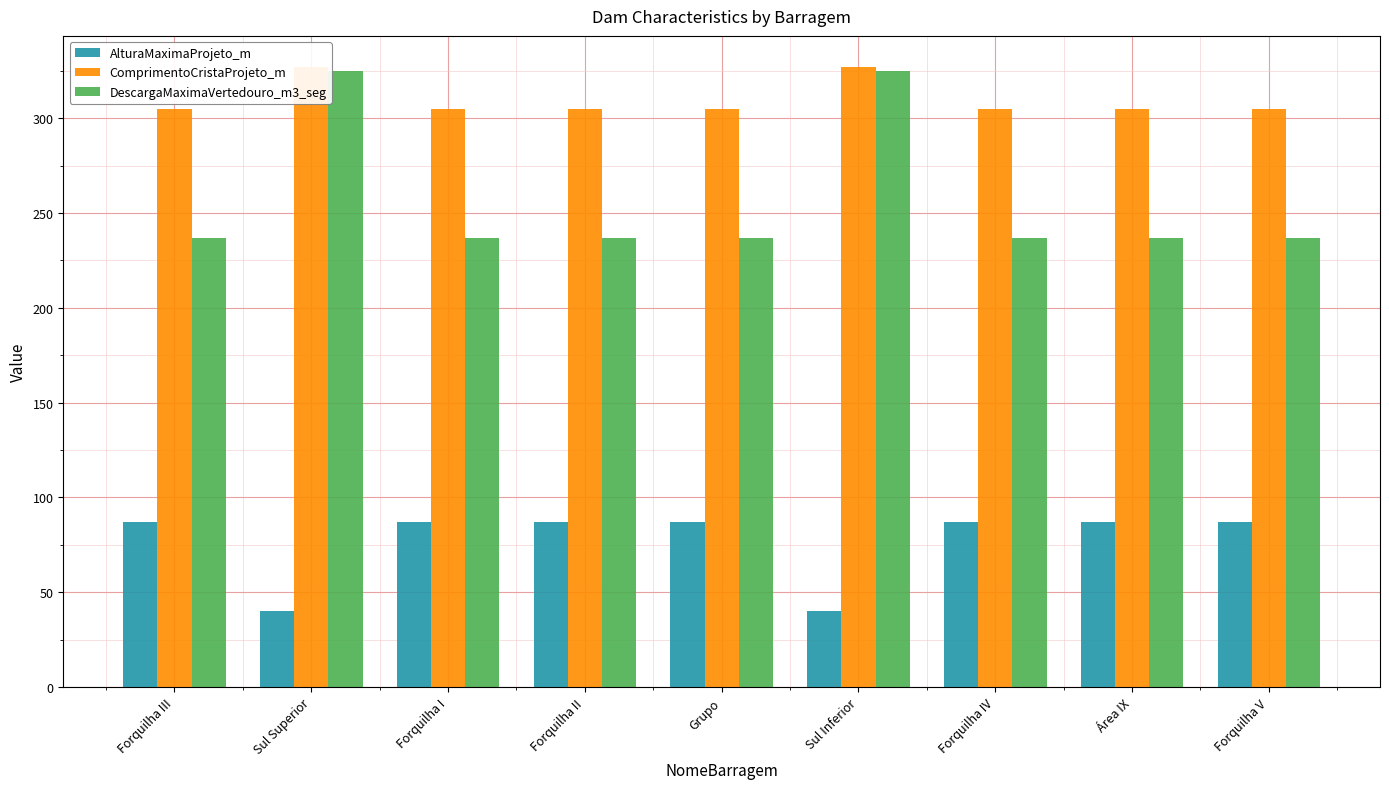

How many groups of bars are there?

9